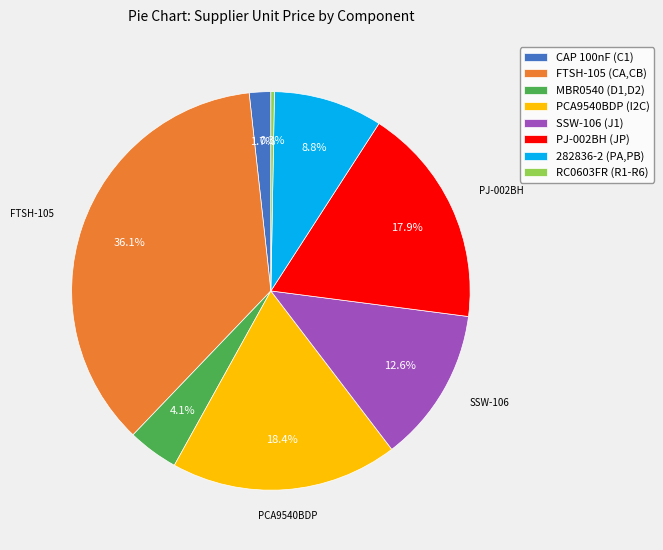

Does MBR0540 (D1,D2) represent more than half of the total?

No